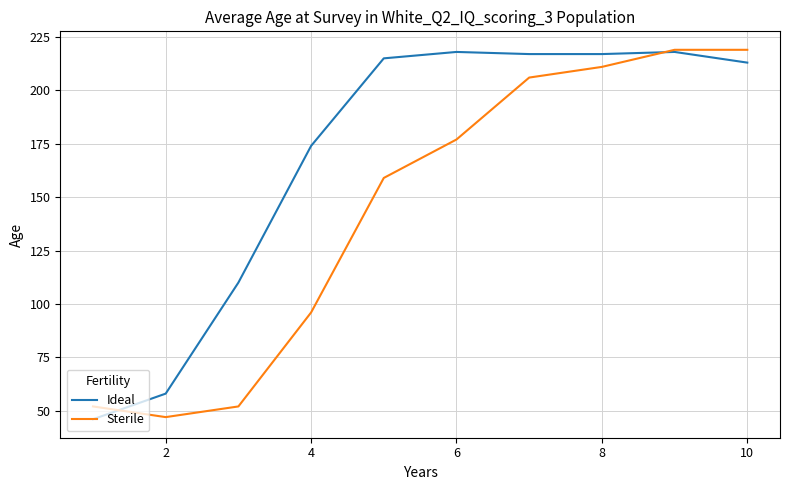

Rank the series by their average value, from highest to lowest.

Ideal, Sterile